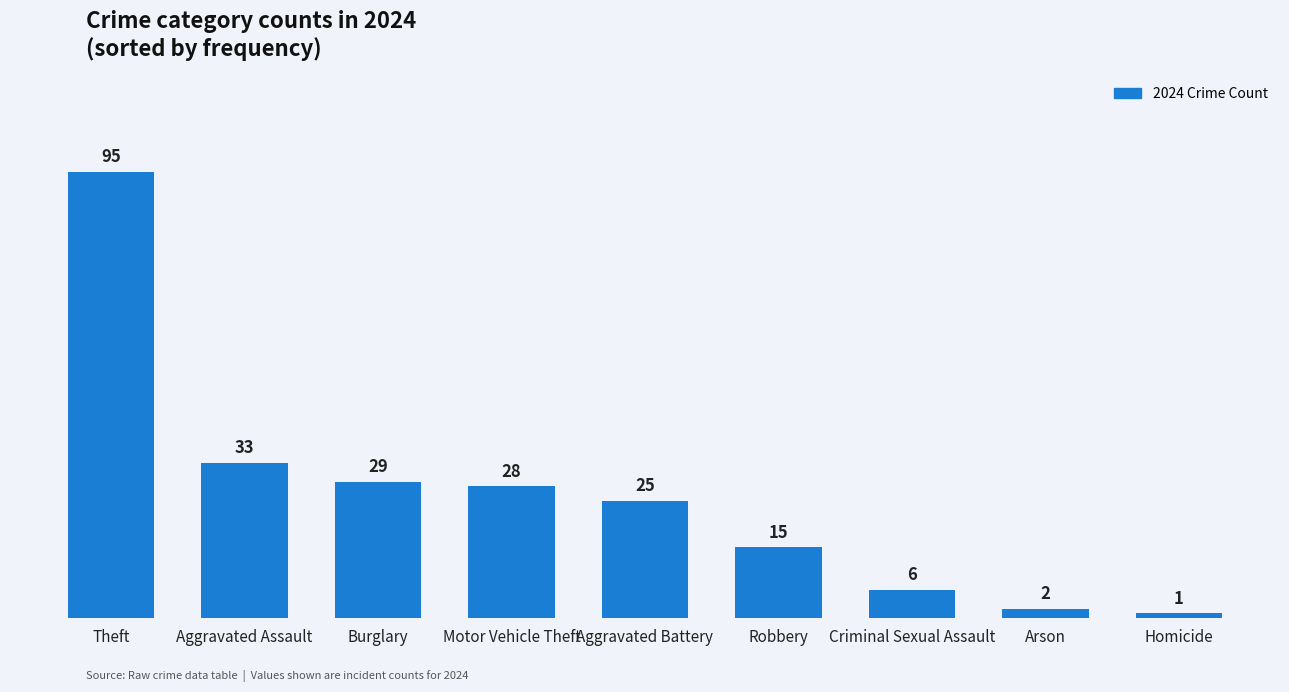

Rank the categories by value from lowest to highest.

Homicide, Arson, Criminal Sexual Assault, Robbery, Aggravated Battery, Motor Vehicle Theft, Burglary, Aggravated Assault, Theft